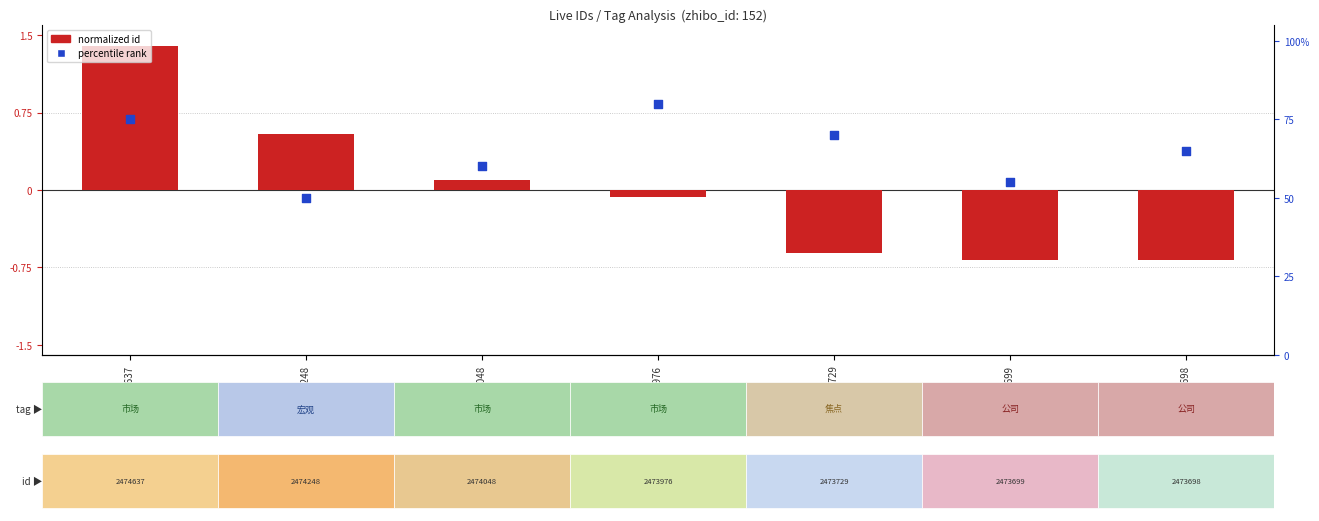

Which series has the largest total across all categories?

percentile rank